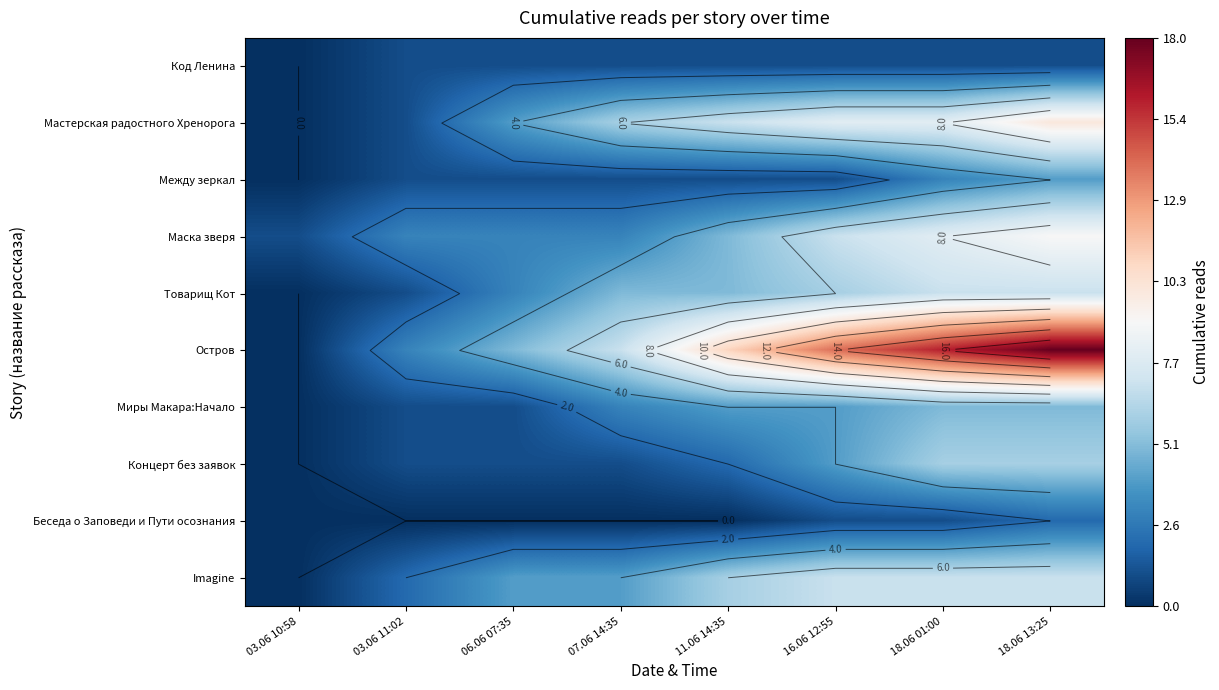

Which series has the widest spread of values?

Остров